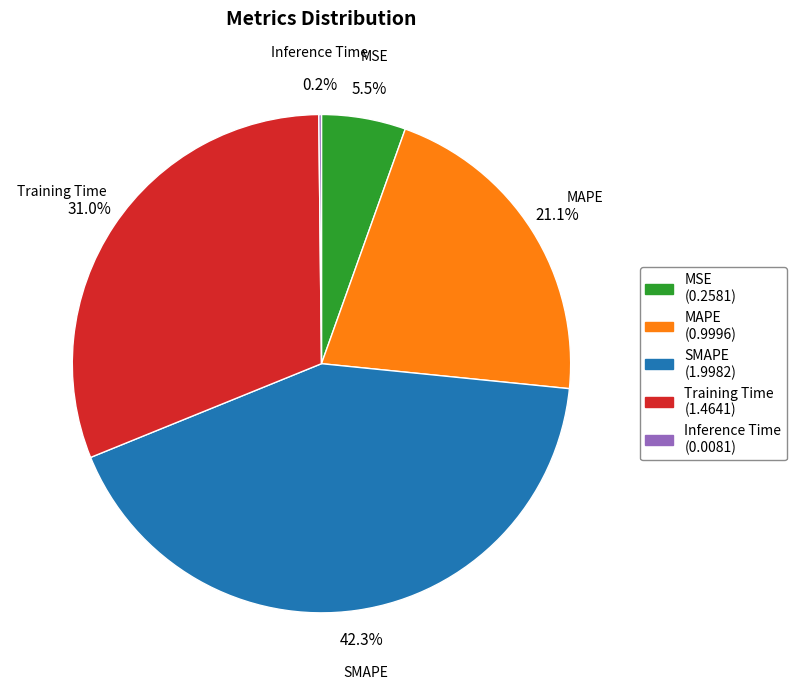

True or false: SMAPE accounts for 52% of the total.

False